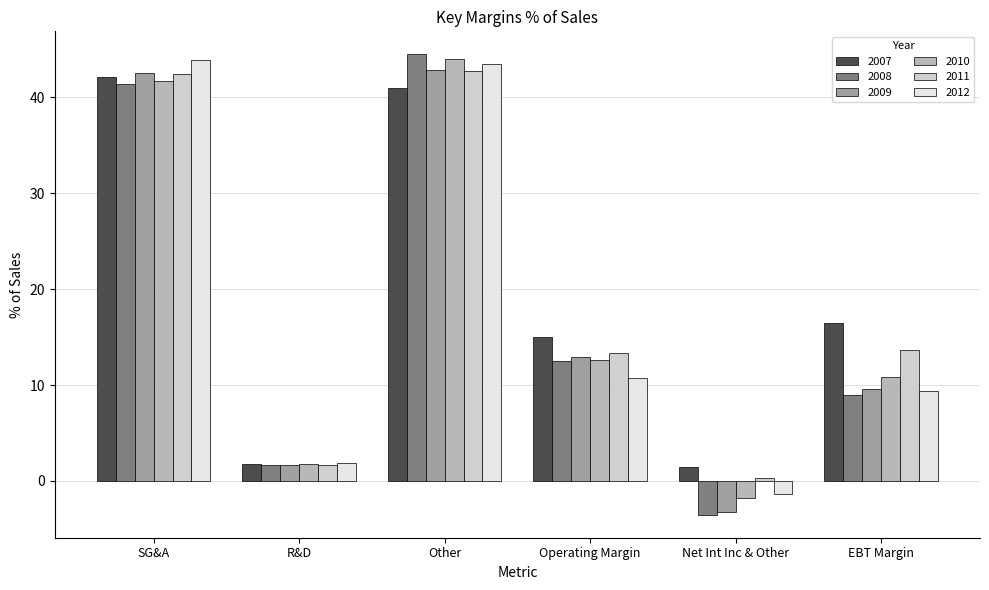

Reading left to right, transcribe all the data shown in this chart.

2007: SG&A=42.1	R&D=1.8	Other=41.0	Operating Margin=15.1	Net Int Inc & Other=1.5	EBT Margin=16.5
2008: SG&A=41.4	R&D=1.6	Other=44.5	Operating Margin=12.5	Net Int Inc & Other=-3.5	EBT Margin=9.0
2009: SG&A=42.6	R&D=1.6	Other=42.9	Operating Margin=12.9	Net Int Inc & Other=-3.3	EBT Margin=9.6
2010: SG&A=41.7	R&D=1.8	Other=44.0	Operating Margin=12.6	Net Int Inc & Other=-1.7	EBT Margin=10.8
2011: SG&A=42.5	R&D=1.7	Other=42.8	Operating Margin=13.4	Net Int Inc & Other=0.3	EBT Margin=13.7
2012: SG&A=43.9	R&D=1.9	Other=43.5	Operating Margin=10.7	Net Int Inc & Other=-1.3	EBT Margin=9.4